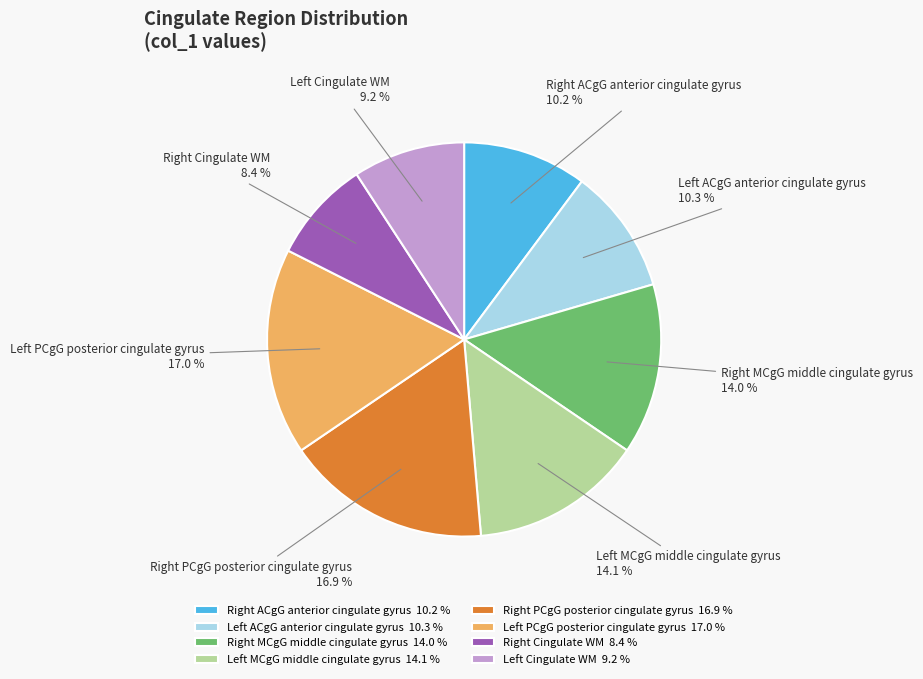

How many slices are in this pie chart?

8